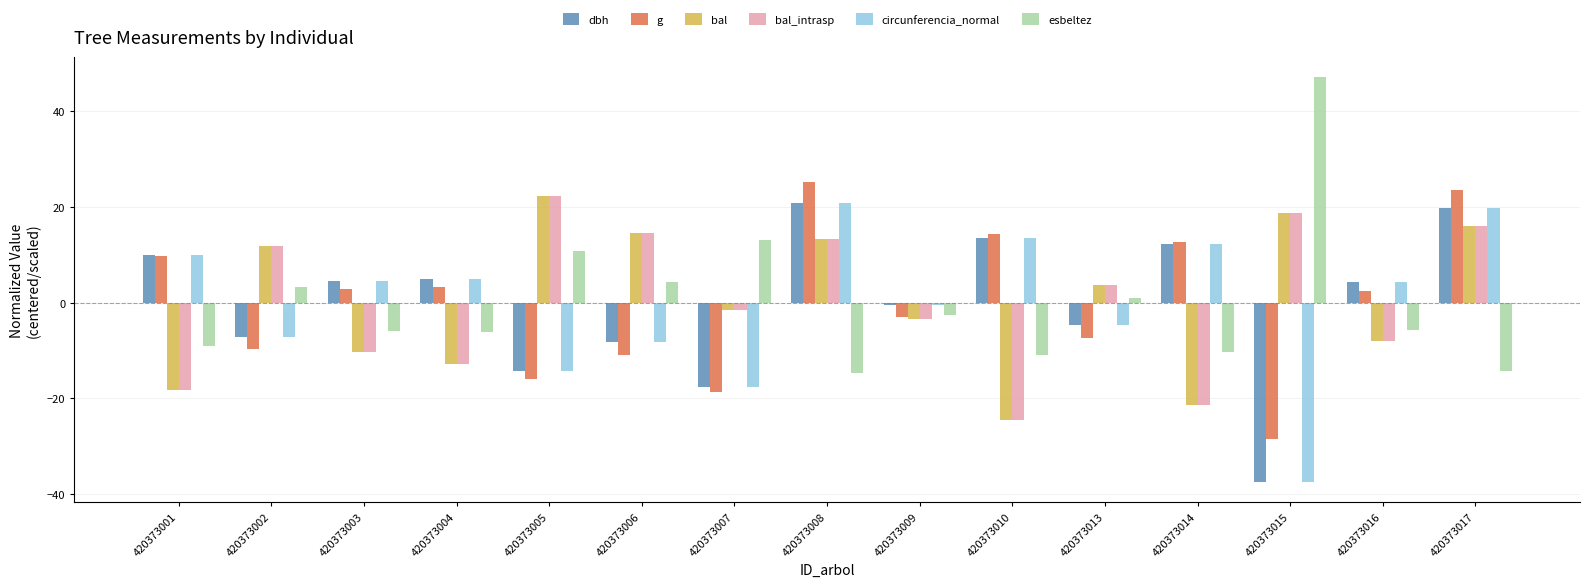

The circunferencia_normal series shows -4.8 at 420373013. True or false?

True